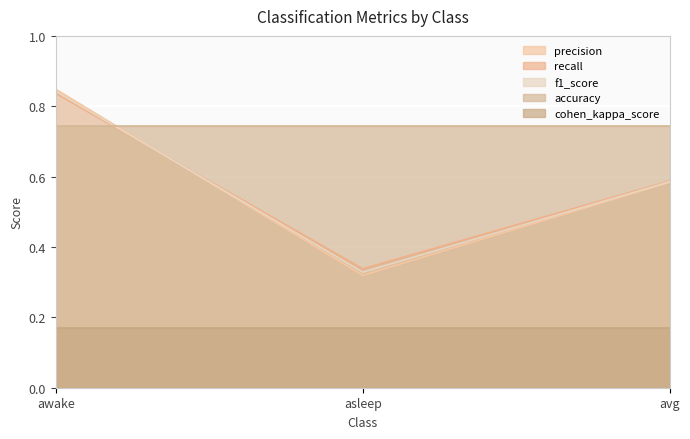

What is the maximum value for precision?

0.8